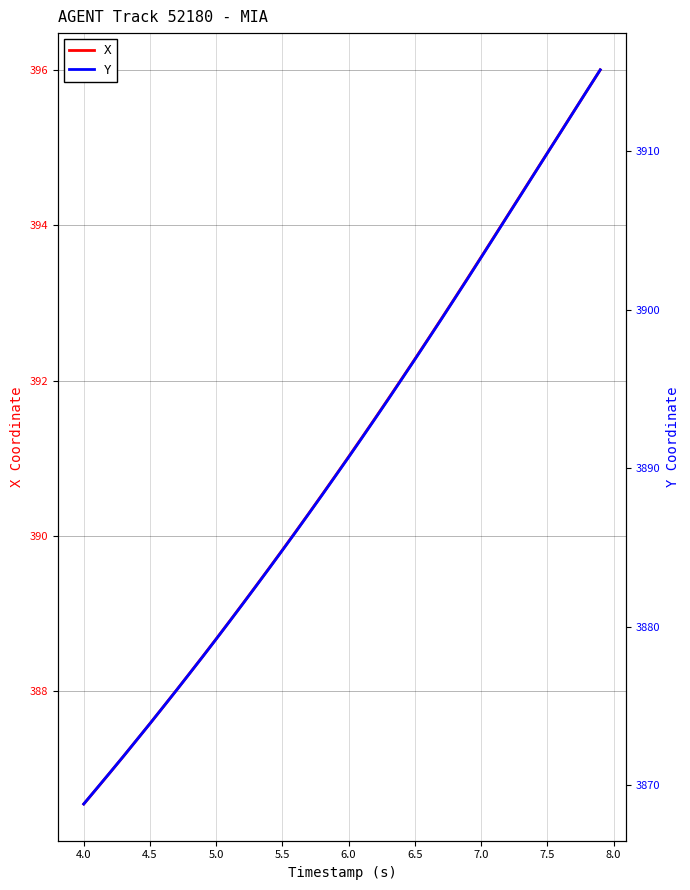

How many series are shown in this chart?

2